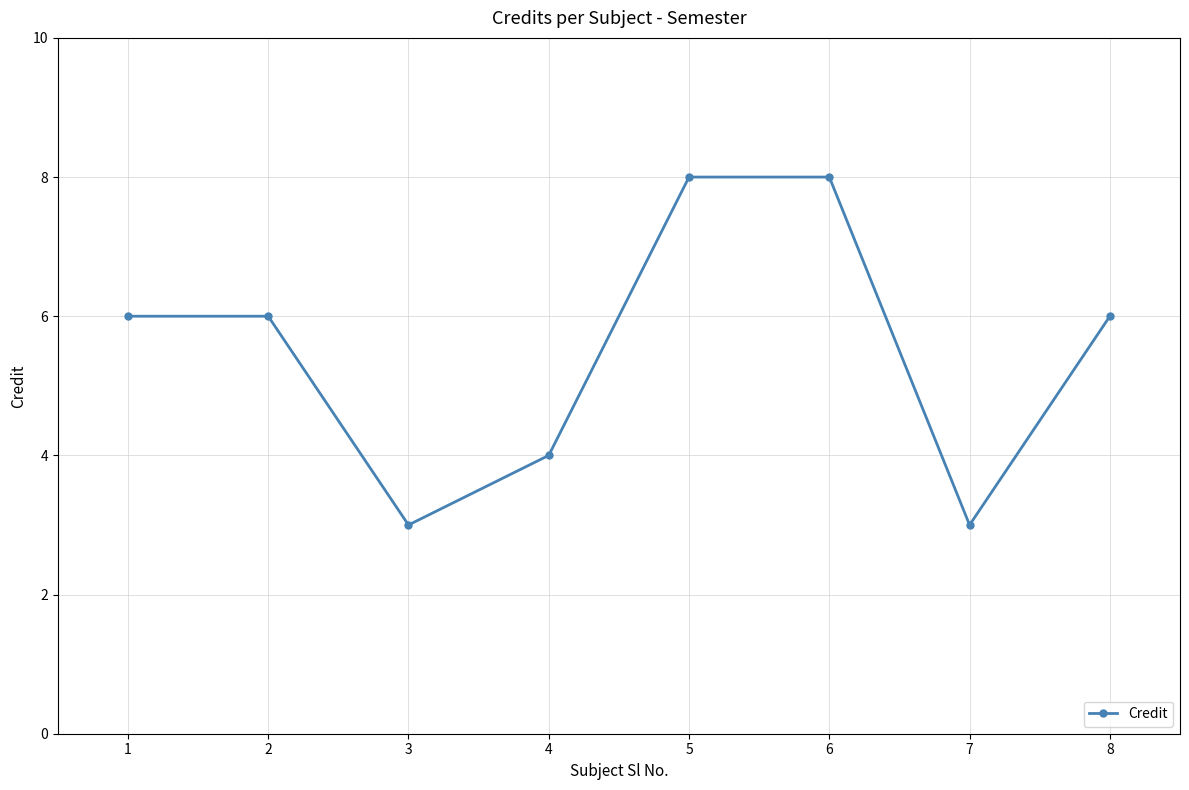

What is the minimum value shown in the chart?

3